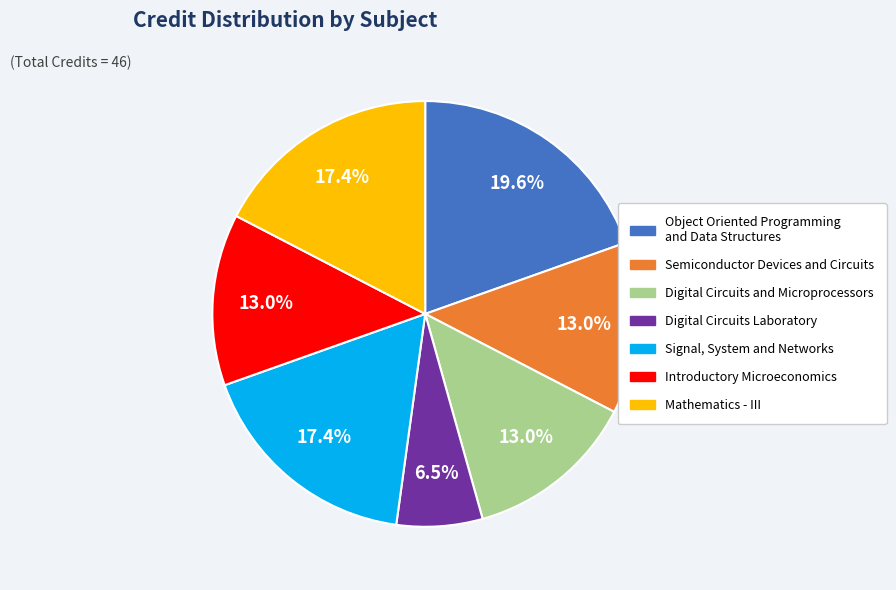

To the nearest percent, what is the difference between the largest and smallest slice percentages?

13%